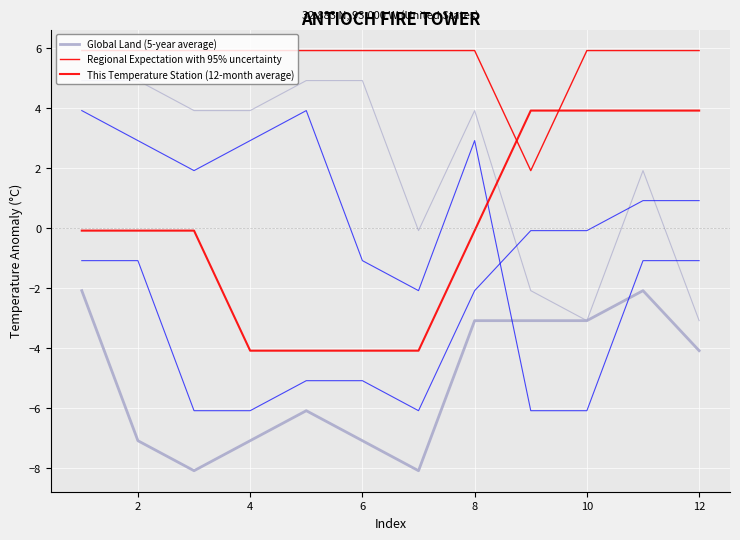

True or false: This Temperature Station (12-month average) has a value of 6.3 at 8.

False